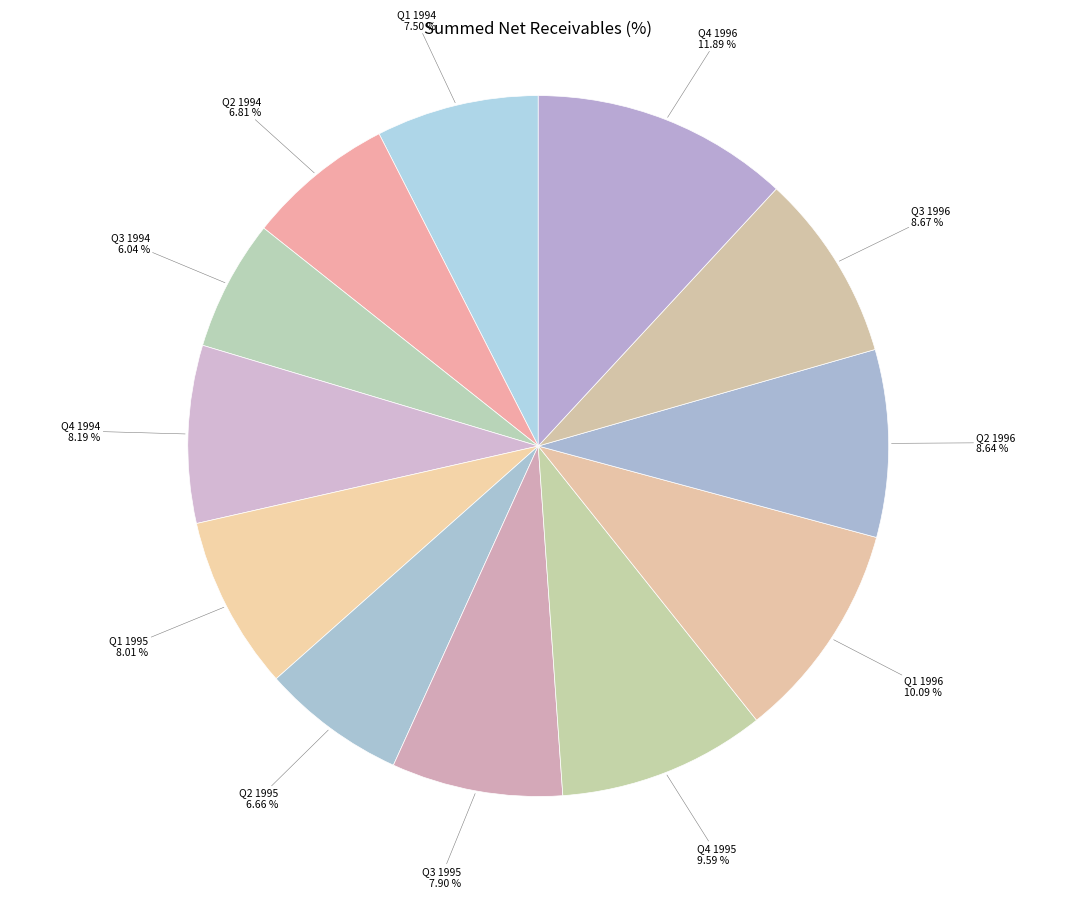

What portion of the pie excludes Q2 1995?

93.3%